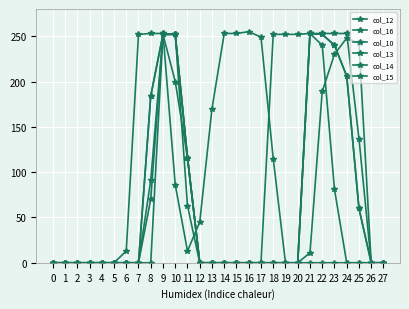

Reading left to right, extract all data points from this chart.

col_12: 0	0	0	0	0	0	0	0	0	253	252	116	0	0	0	0	0	0	252	252	252	253	252	240	206	60	0	0
col_16: 0	0	0	0	0	0	13	252	253	253	86	13	45	170	253	253	255	249	115	0	0	0	0	0	0	0	0	0
col_10: 0	0	0	0	0	0	0	0	184	252	252	116	0	0	0	0	0	0	0	0	0	11	189	230	248	242	0	0
col_13: 0	0	0	0	0	0	0	0	70	252	252	116	0	0	0	0	0	0	0	0	0	253	253	253	253	137	0	0
col_14: 0	0	0	0	0	0	0	0	91	252	252	63	0	0	0	0	0	0	0	0	0	253	252	240	206	60	0	0
col_15: 0	0	0	0	0	0	0	0	184	252	200	116	0	0	0	0	0	0	0	0	0	253	240	81	0	0	0	0